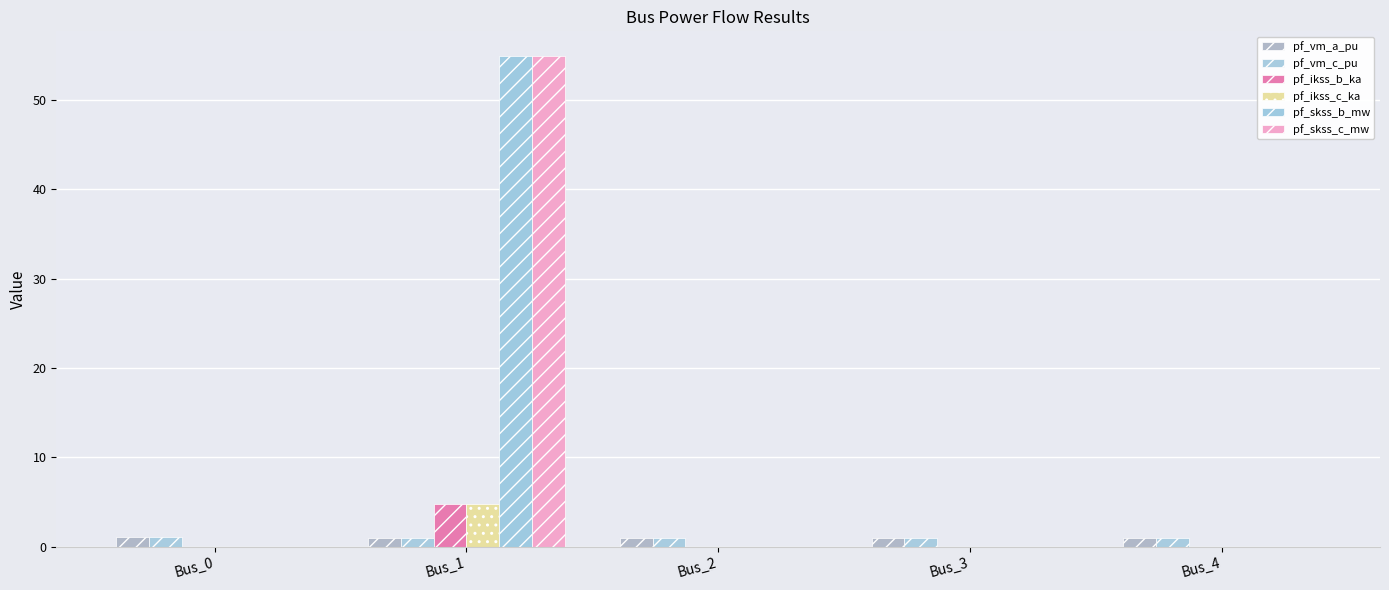

How many groups of bars are there?

5